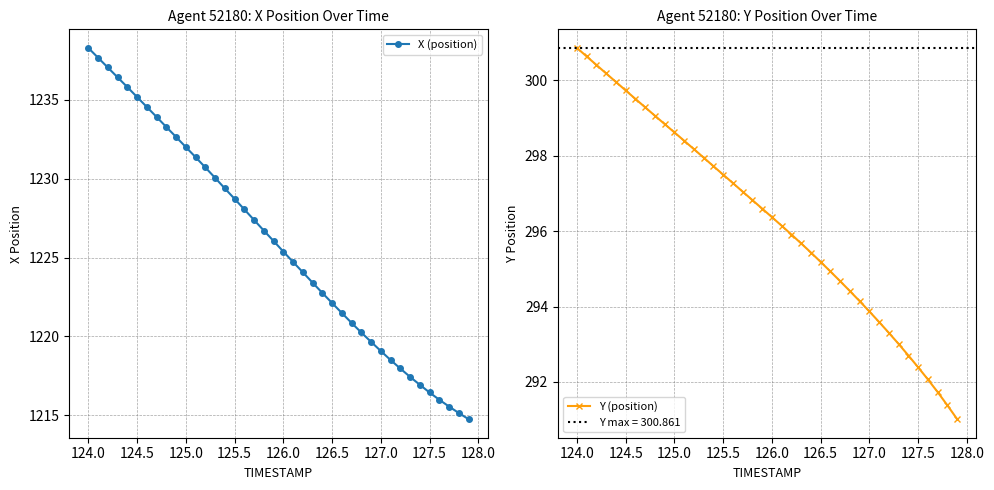

How many data points in X (position) are less than 1226?

20